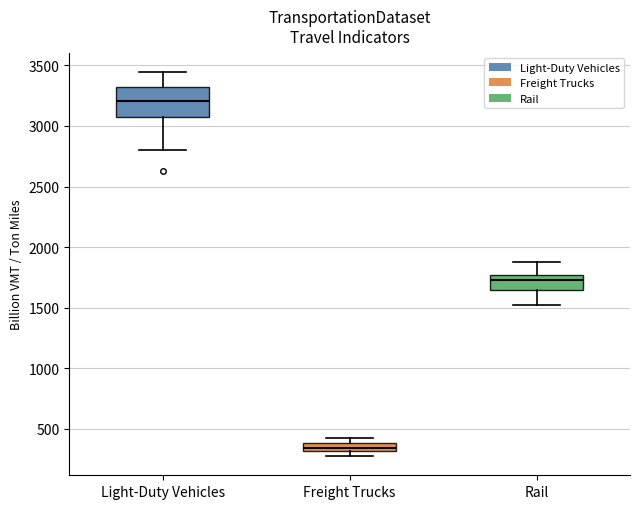

Which box has the highest median line?

Light-Duty Vehicles